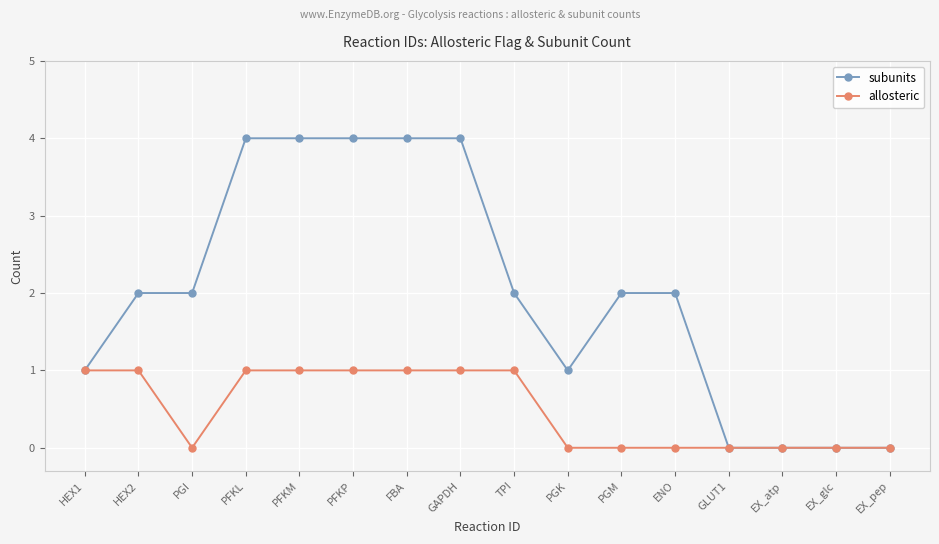

True or false: subunits has a value of 4 at GAPDH.

True